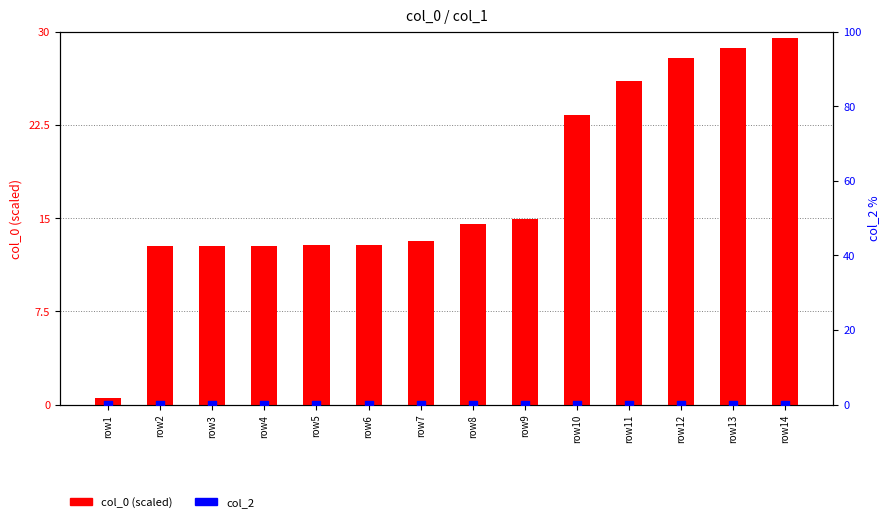

Which series has the largest Y range (max minus min)?

col_0 (scaled)